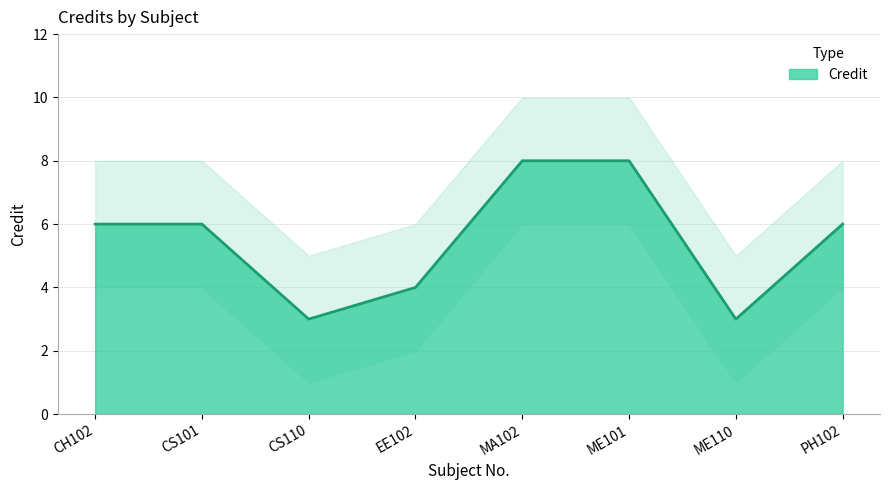

What position from the right is CS110?

6